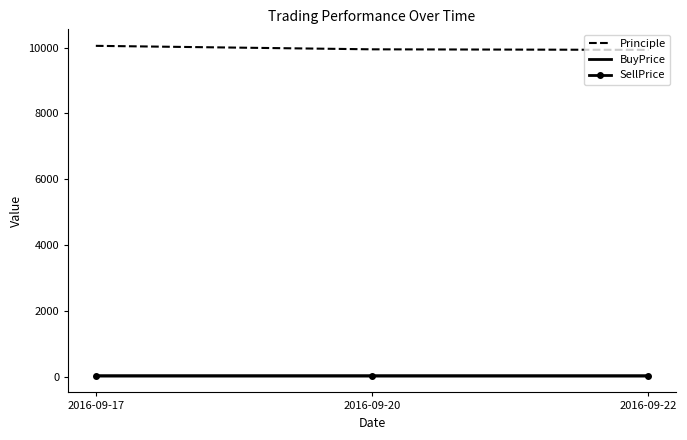

What is the greatest value displayed?

10054.0